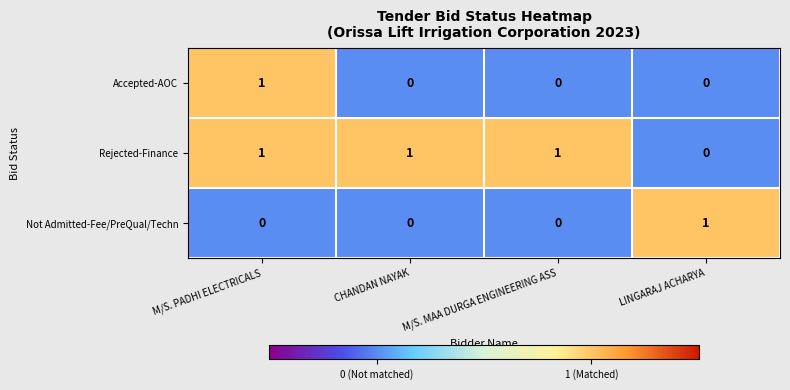

How many categories are shown in the chart?

4